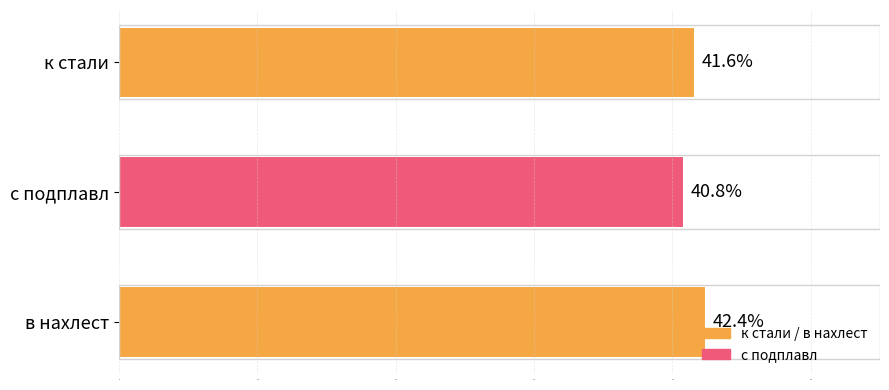

Rank the categories by value from highest to lowest.

в нахлест, к стали, с подплавл